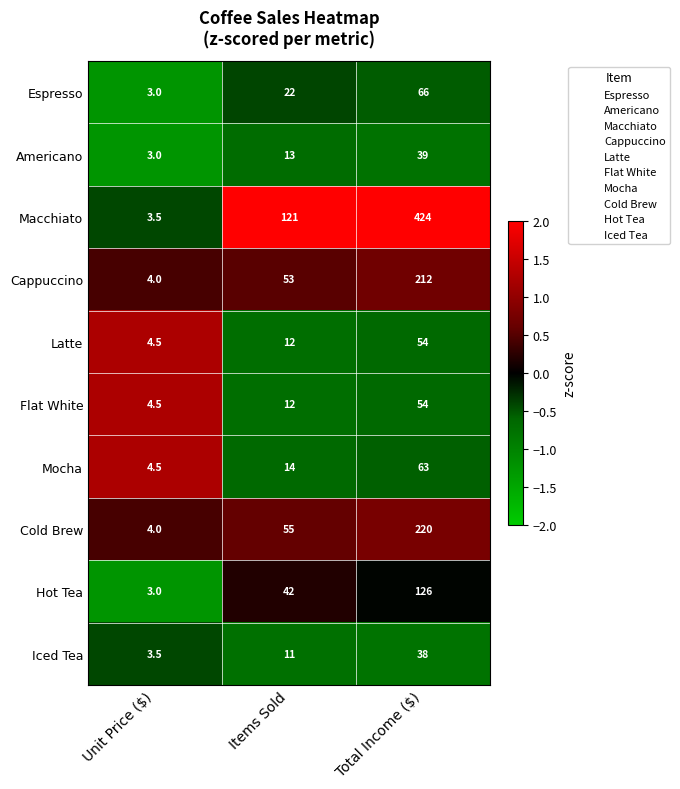

What is the maximum value shown in the chart?

424.0